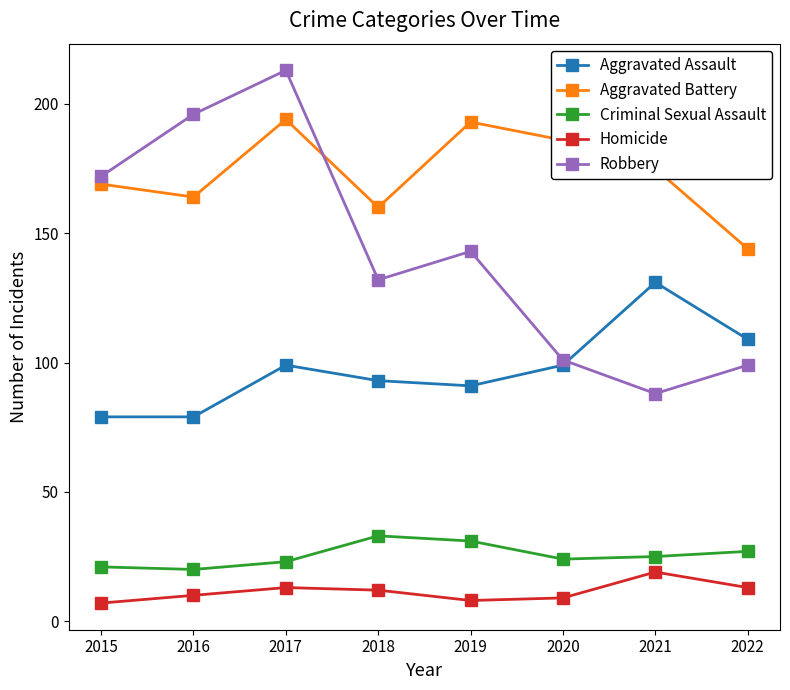

Rank the series by their maximum value, from lowest to highest.

Homicide, Criminal Sexual Assault, Aggravated Assault, Aggravated Battery, Robbery